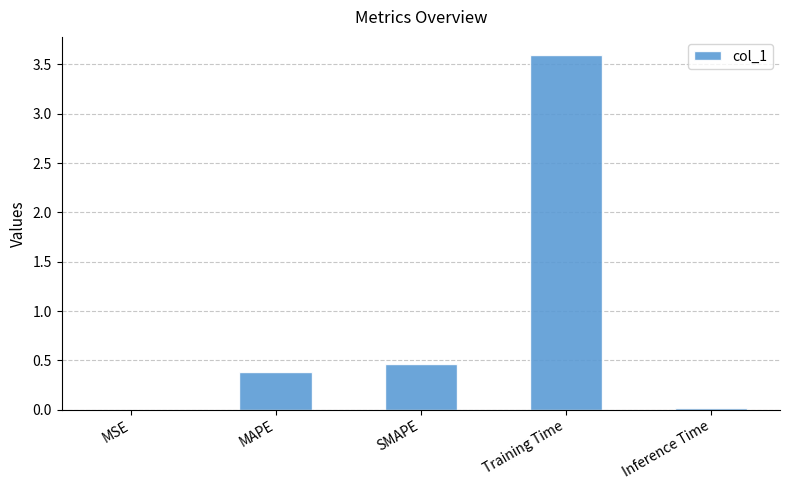

Are the bars horizontal?

No